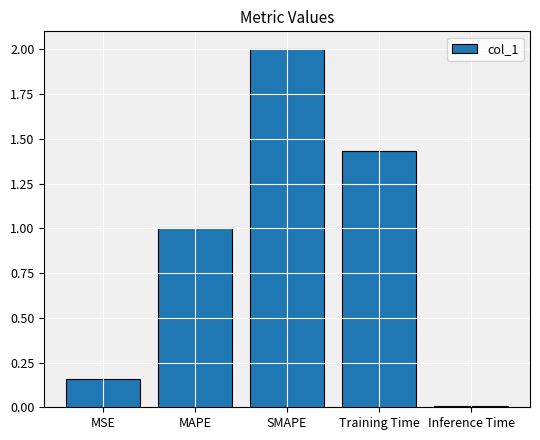

List the labels in order of value, largest first.

SMAPE, Training Time, MAPE, MSE, Inference Time